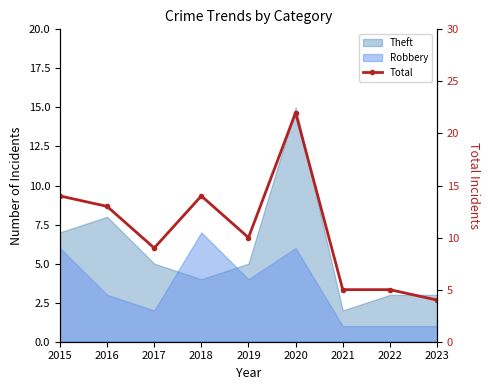

Where is the first local minimum?

2017